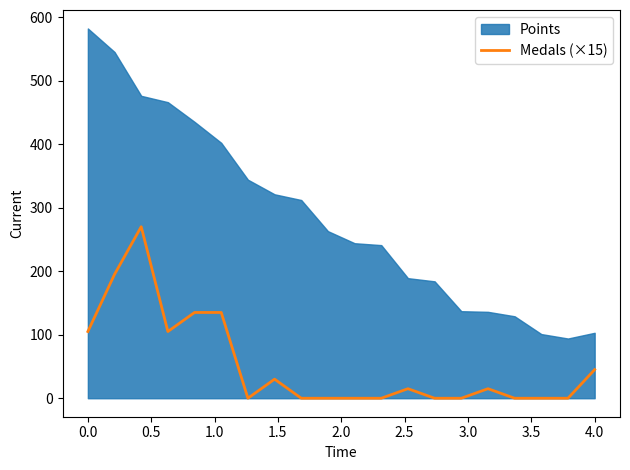

How many lines are shown in the chart?

1